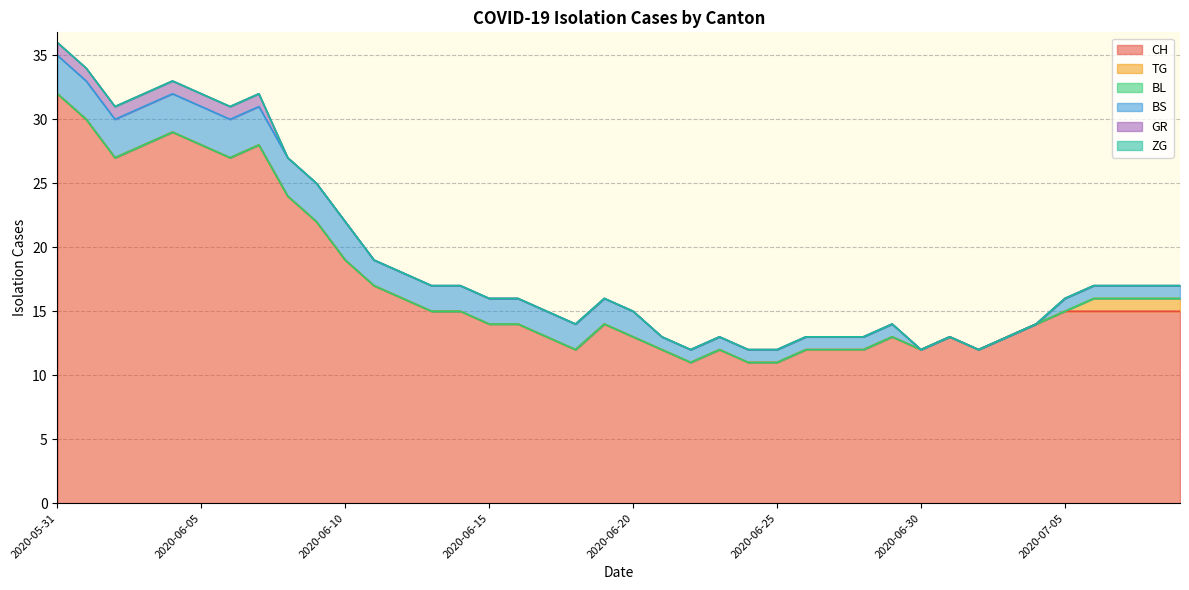

Is it true that GR equals 0 at 2020-06-10?

False